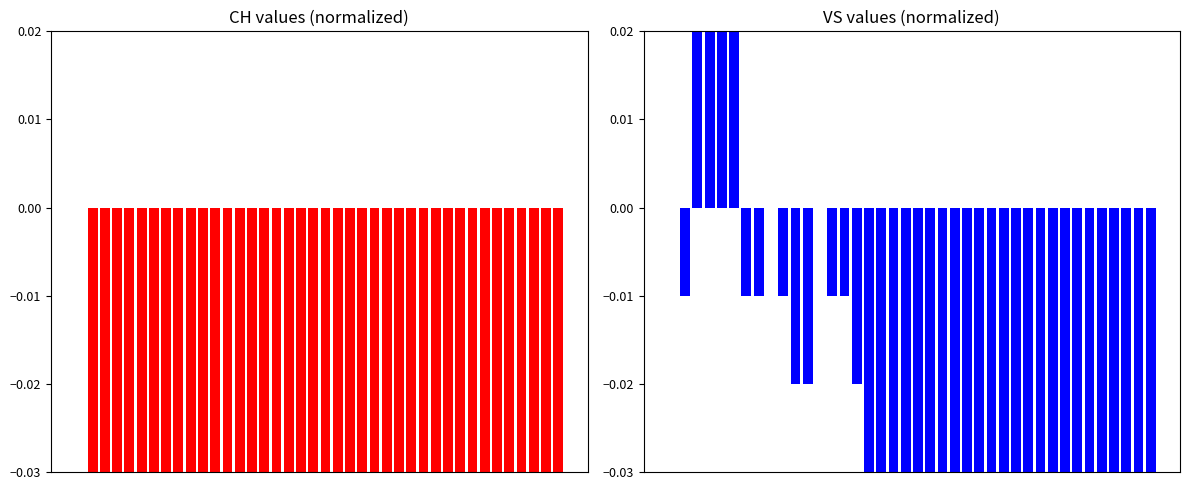

List the series in order of their overall mean, lowest first.

CH, VS